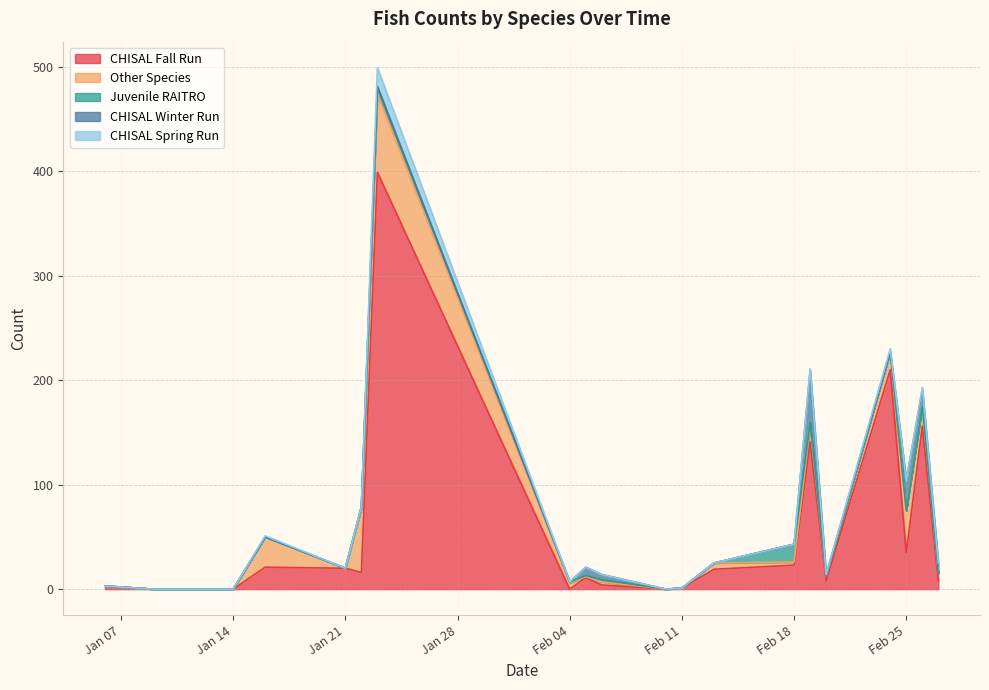

Where does the Other Species series first go above 1?

4